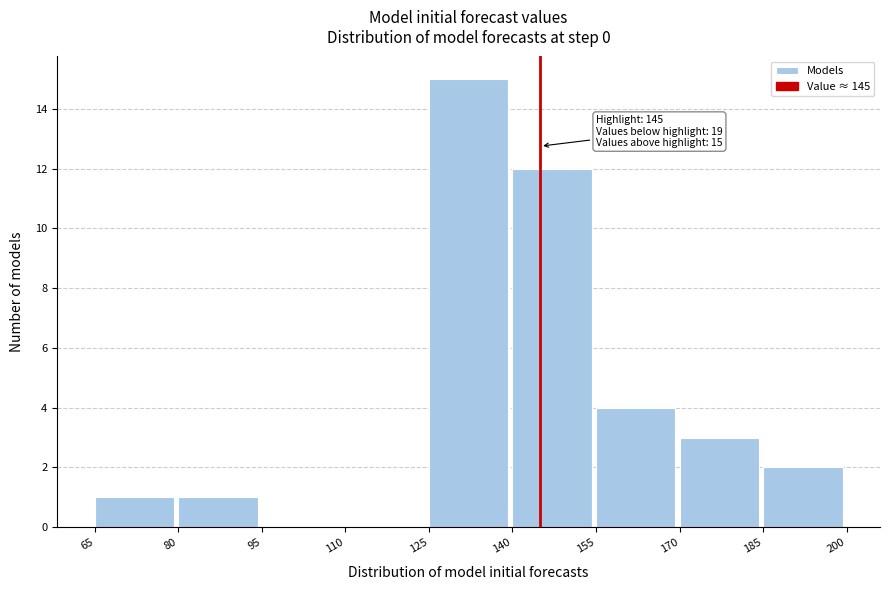

Which range on the x-axis has the tallest bar?

125 to 140